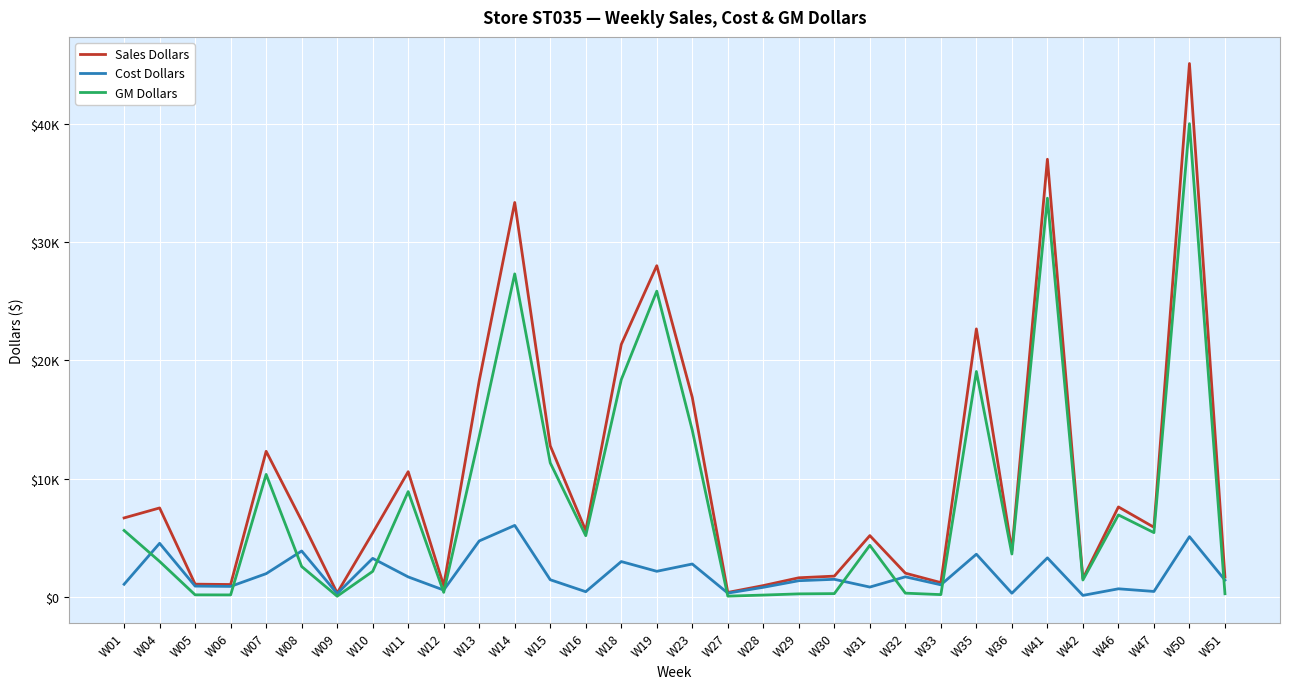

Reading right to left, extract all data points from this chart.

Sales Dollars: 1668.3	45092.2	5879.6	7599.6	1539.9	36998.2	3919.7	22653.0	1198.8	1998.0	5174.6	1748.2	1608.4	949.0	369.6	16856.3	27998.0	21336.9	5599.6	12769.2	33342.2	18267.9	944.8	10579.1	5398.8	319.7	6433.6	12303.9	1039.0	1068.9	7513.3	6669.4
Cost Dollars: 1411.4	5083.8	452.7	676.4	118.6	3292.8	301.8	3601.8	1014.2	1690.3	822.8	1479.0	1360.7	802.9	312.7	2773.1	2155.8	2979.7	431.2	1442.3	6037.7	4722.3	568.8	1682.1	3250.1	270.4	3873.0	1956.3	879.0	904.3	4523.0	1060.4
GM Dollars: 256.9	40008.4	5426.9	6923.2	1421.3	33705.3	3617.9	19051.2	184.6	307.7	4351.8	269.2	247.7	146.2	56.9	14083.2	25842.2	18357.2	5168.4	11326.9	27304.5	13545.6	376.0	8897.0	2148.7	49.2	2560.6	10347.6	159.0	164.6	2990.3	5609.0